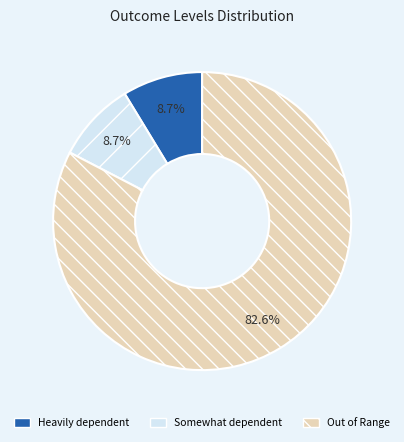

Combined, do Out of Range and Heavily dependent account for over 50%?

Yes